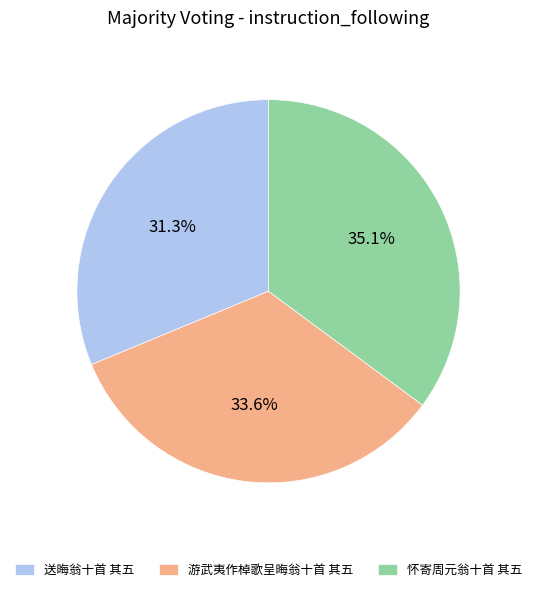

The 怀寄周元翁十首 其五 slice represents 44% of the pie. True or false?

False